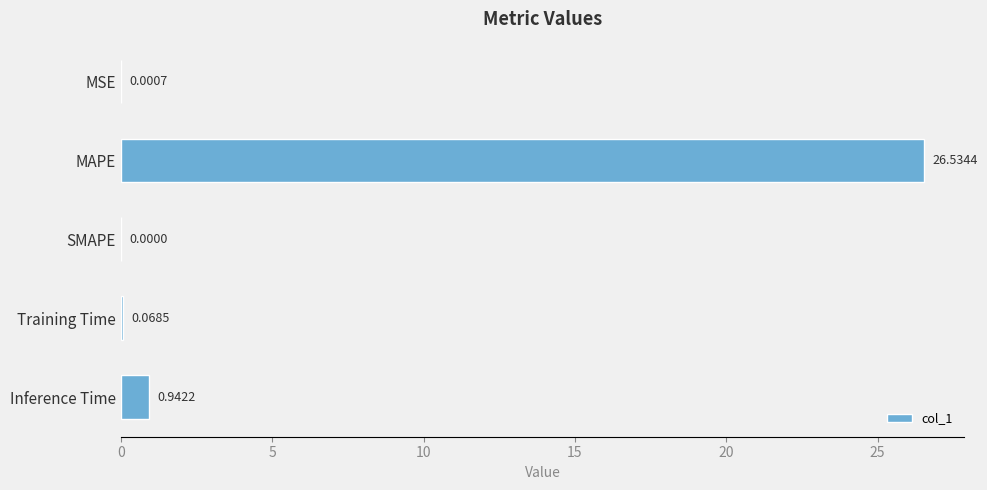

What is the change in value from Training Time to Inference Time?

+0.9